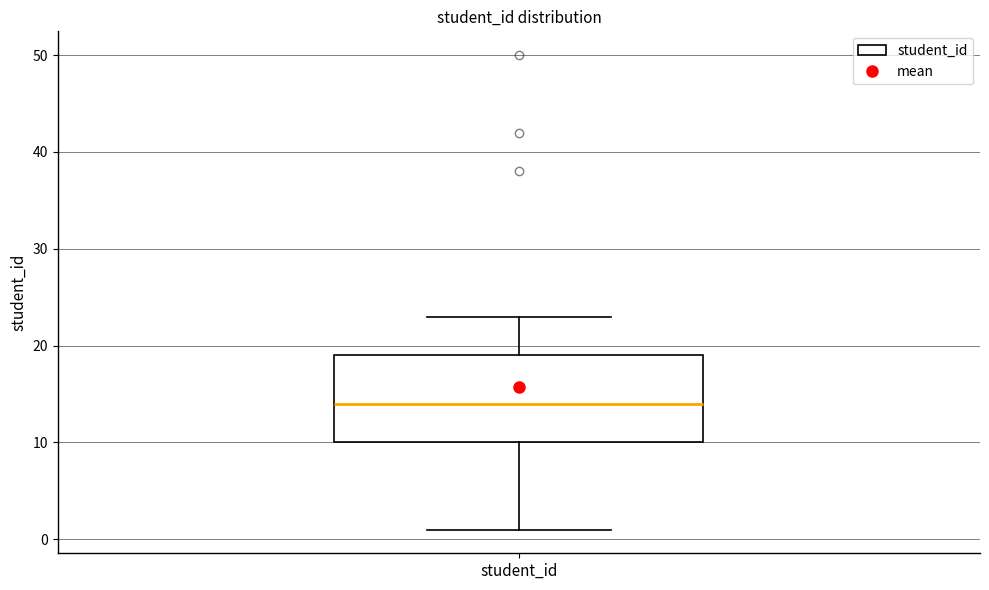

Where does the lower whisker of the box for student_id end on the y-axis? The values are not printed on the chart, so give them approximately, as read against the axis.

1